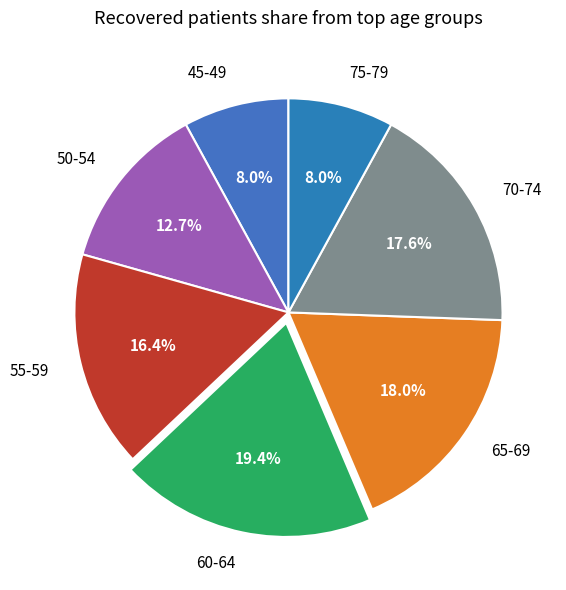

Which has a higher value, 75-79 or 60-64?

60-64